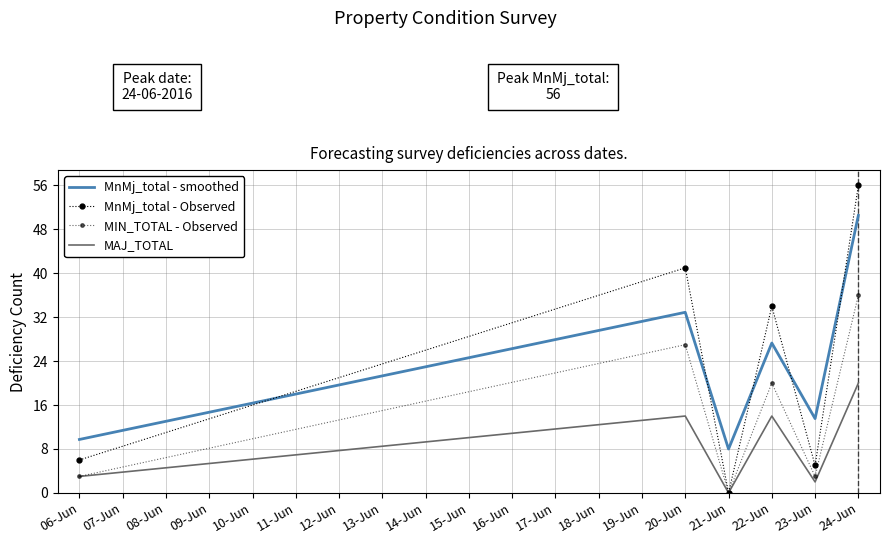

Which category has the highest value in the MnMj_total - smoothed series?

24-Jun